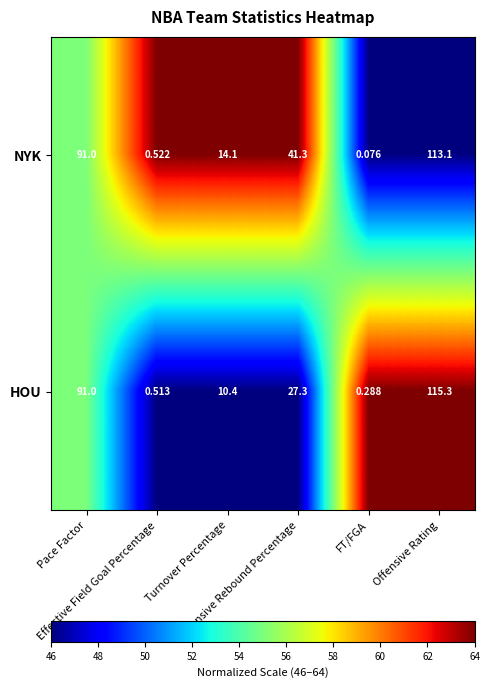

At how many categories does at least one series exceed 61?

2